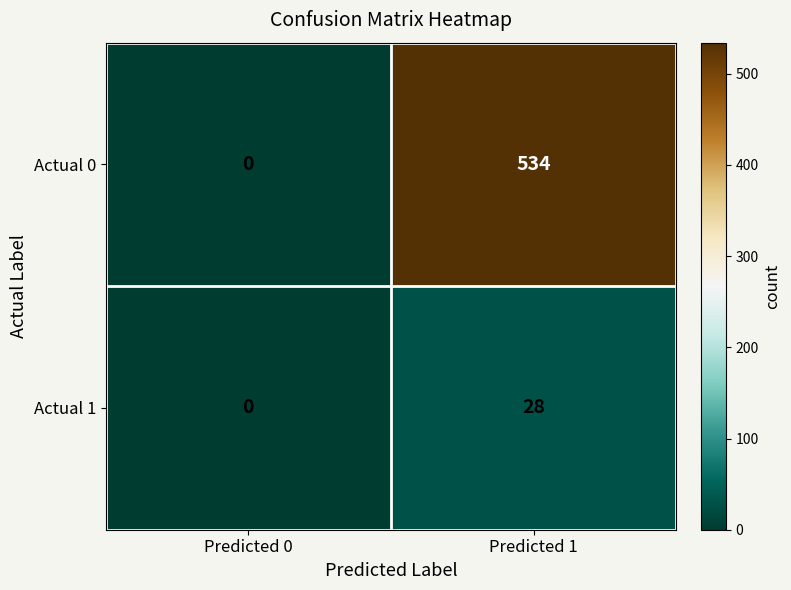

Is the value of Actual 1 at Predicted 1 greater than the value of Actual 0 at Predicted 0?

Yes